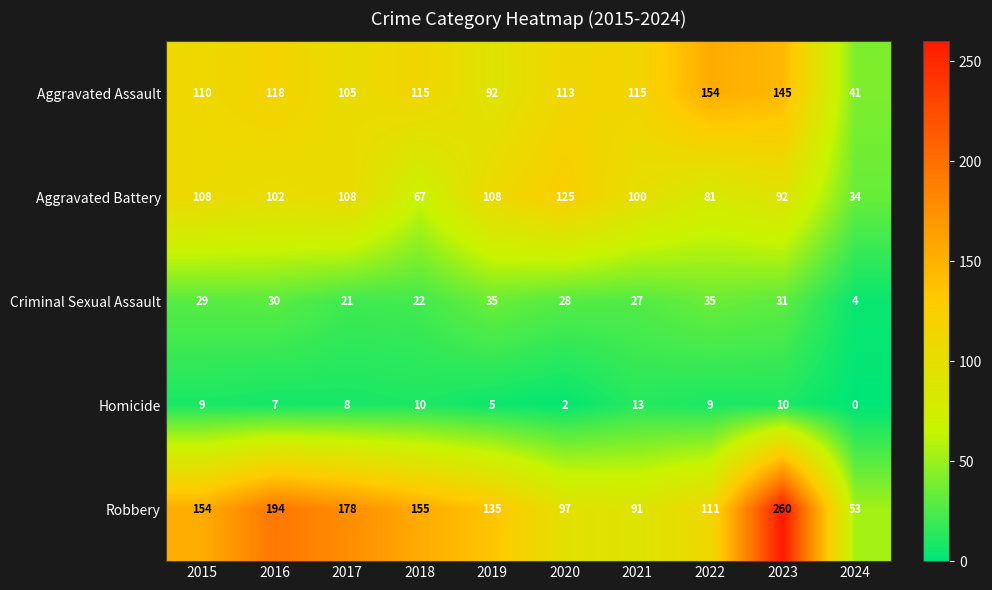

The Criminal Sexual Assault series shows 17 at 2023. True or false?

False